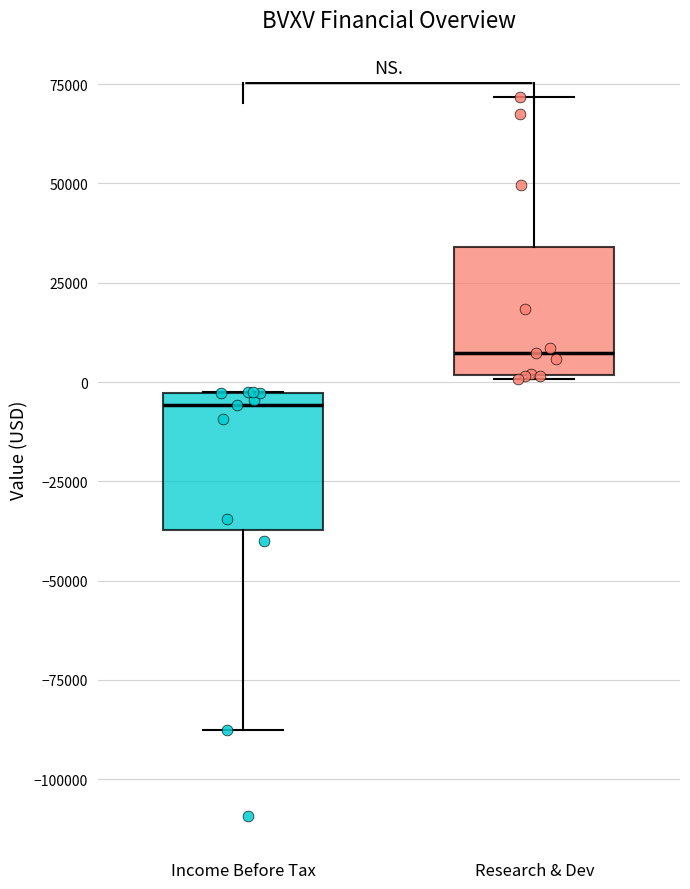

Where is the lower edge of the box for Research & Dev on the y-axis? The values are not printed on the chart, so give them approximately, as read against the axis.

0